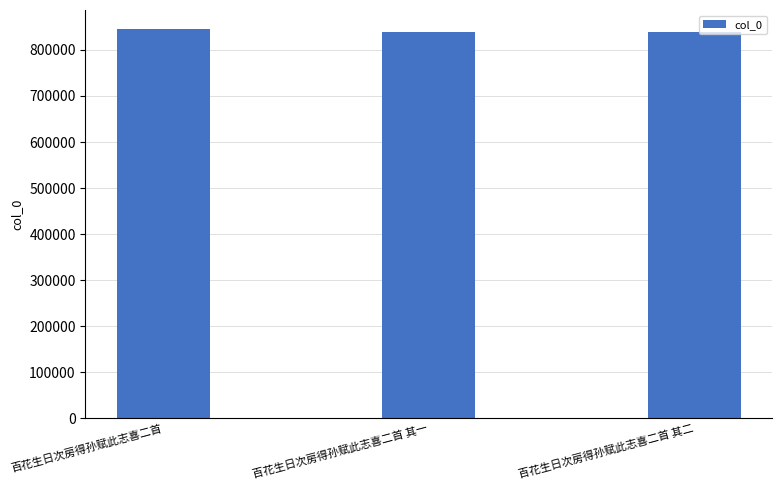

The chart shows a value of 351386 at 百花生日次房得孙赋此志喜二首 其一. True or false?

False